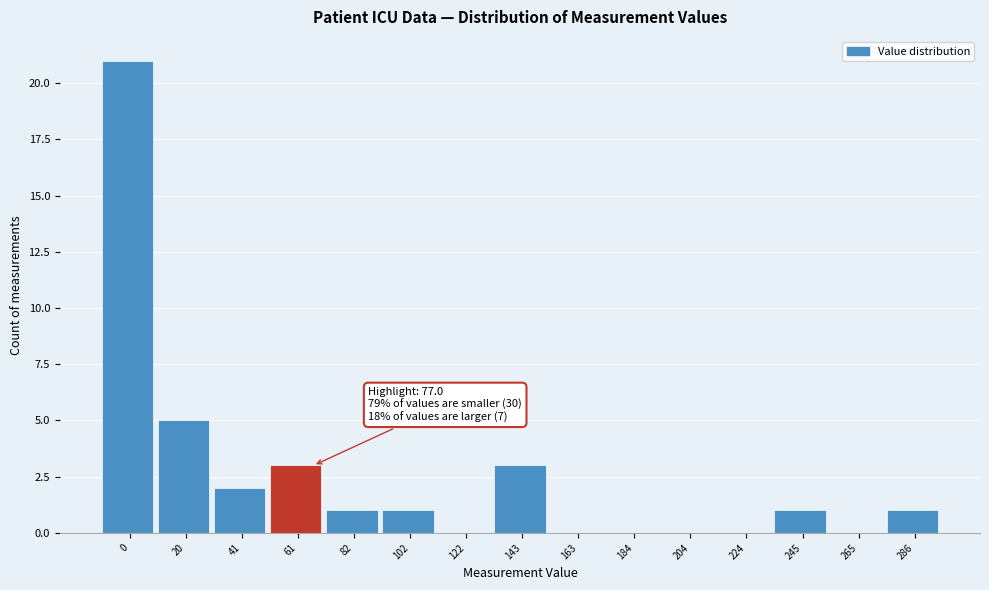

Reading left to right, list all the values displayed in this chart.

0=21	20=5	41=2	61=3	82=1	102=1	122=0	143=3	163=0	184=0	204=0	224=0	245=1	265=0	286=1